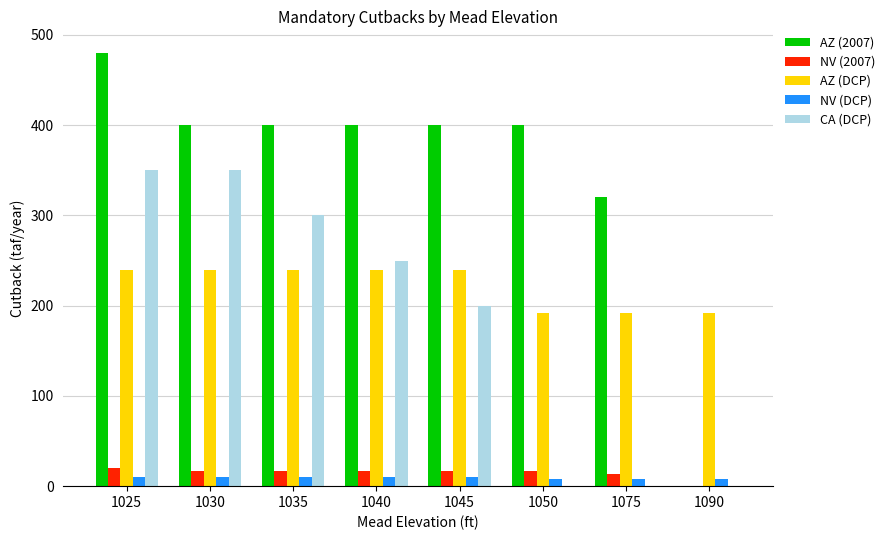

True or false: AZ (DCP) has a value of 240 at 1025.

True